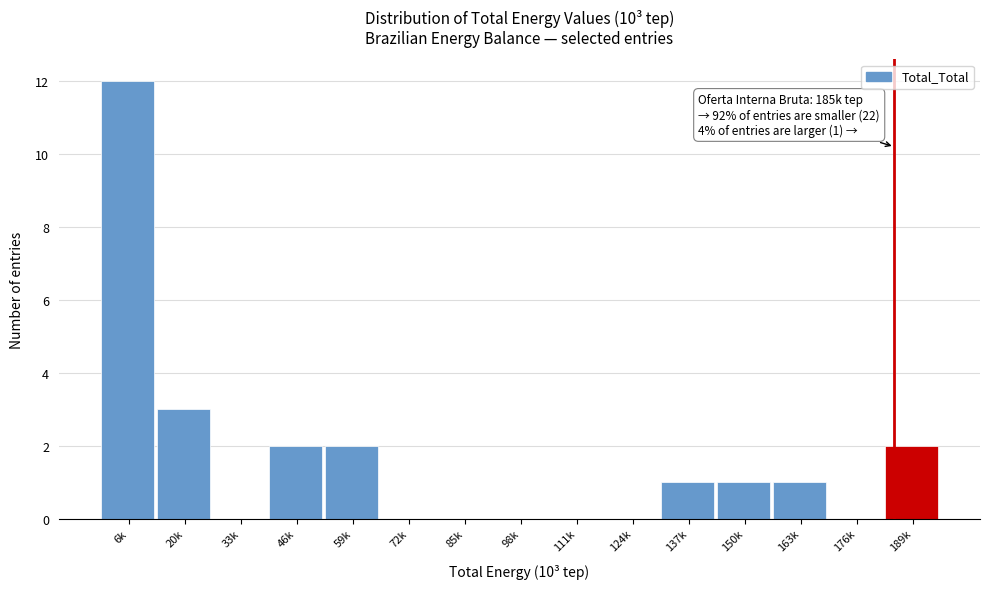

Reading right to left, extract all data points from this chart.

189k=2	176k=0	163k=1	150k=1	137k=1	124k=0	111k=0	98k=0	85k=0	72k=0	59k=2	46k=2	33k=0	20k=3	6k=12